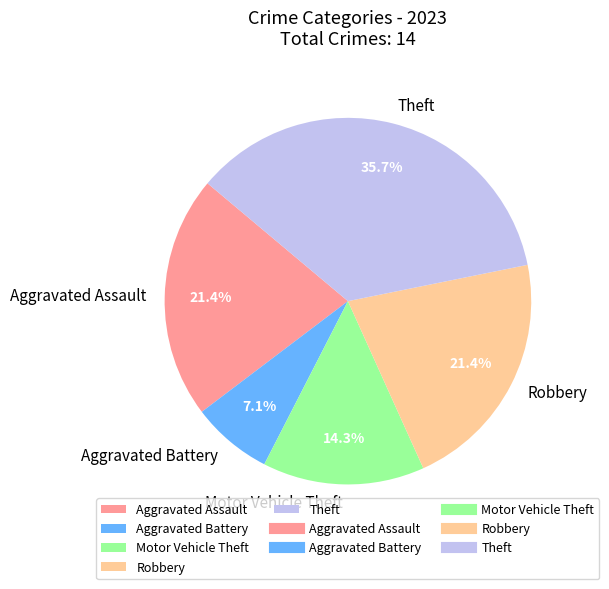

Does Theft represent more than half of the total?

No